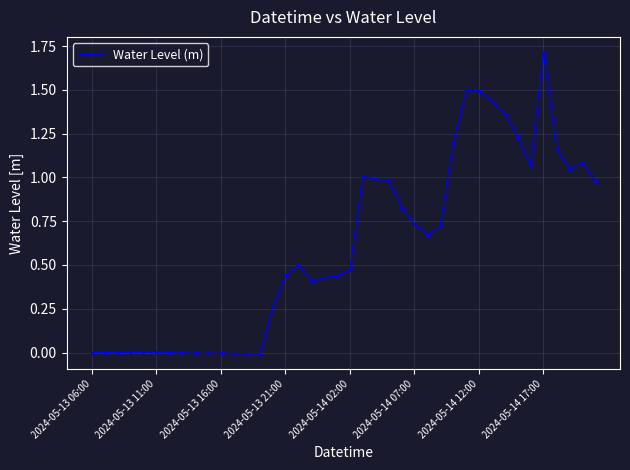

What is the sum of all values?

24.1